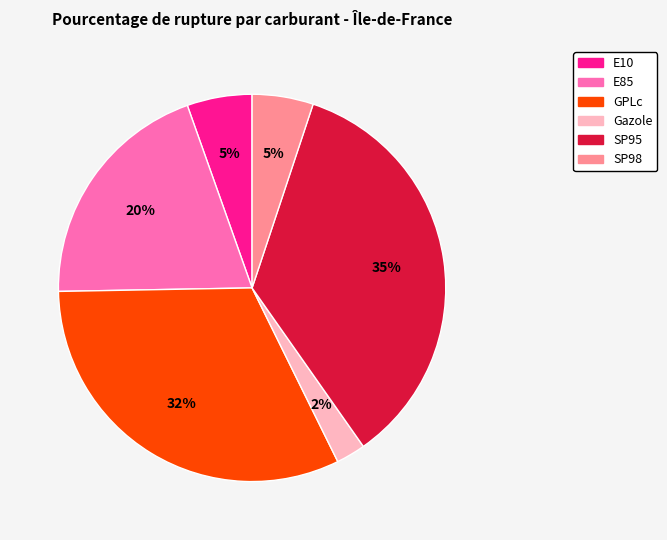

To the nearest percent, what is the combined percentage of Gazole and GPLc?

34%